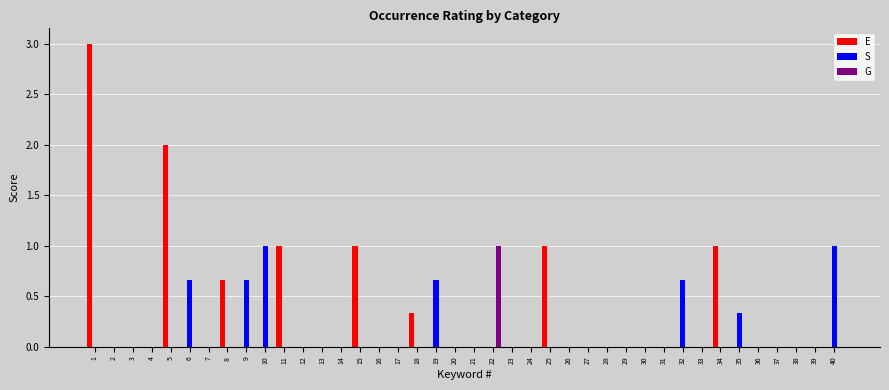

Between 19 and 39, which series saw the biggest shift?

S